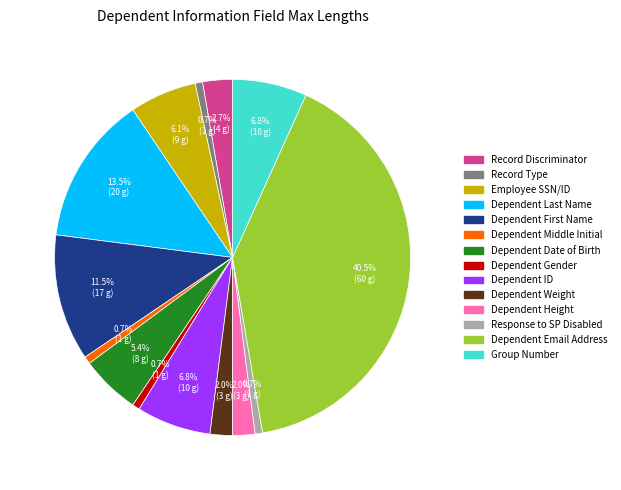

Which has a higher value, Group Number or Record Discriminator?

Group Number